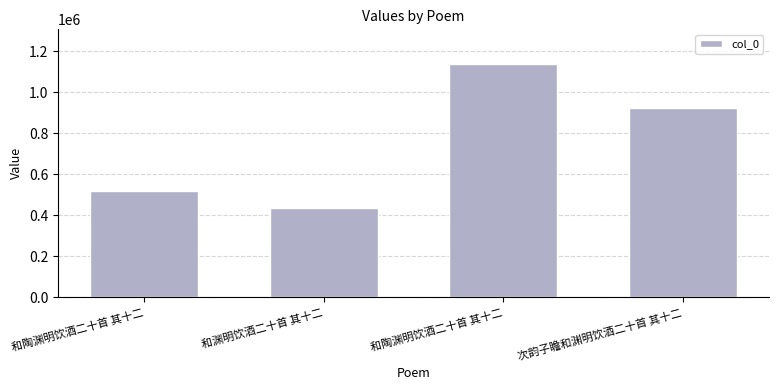

How many data points are less than 924505?

2